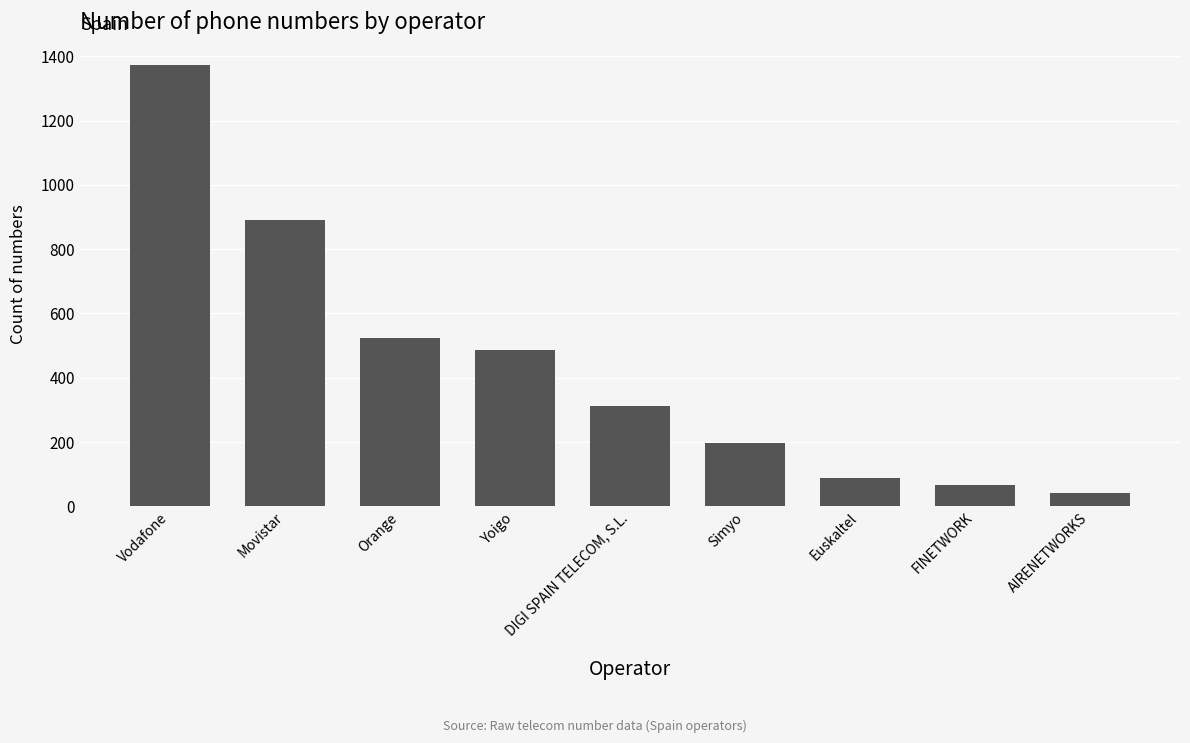

What is the label of the 9th bar from the left?

AIRENETWORKS